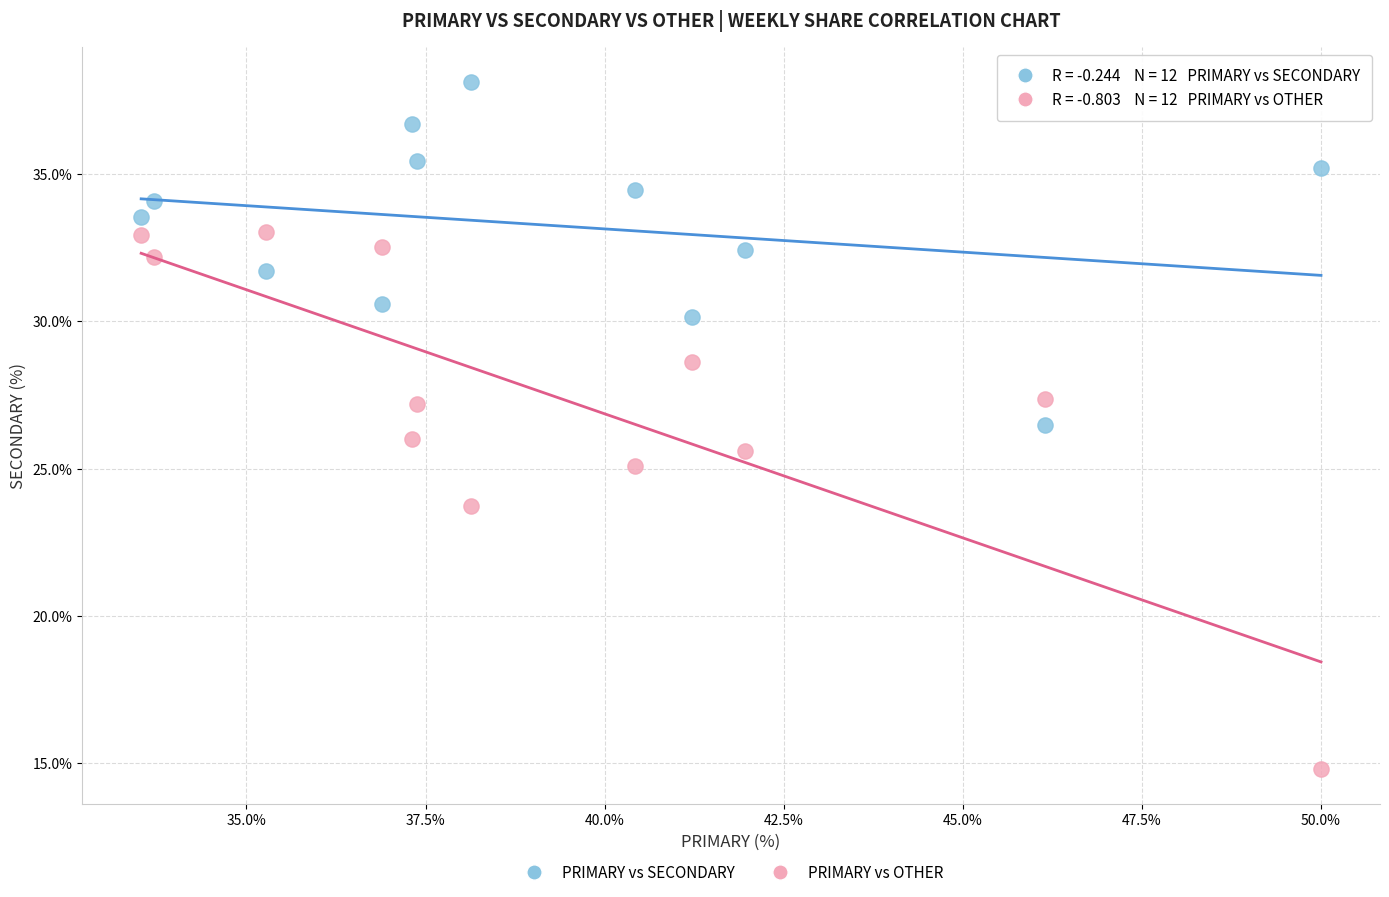

Which series reaches the minimum Y coordinate?

PRIMARY vs OTHER